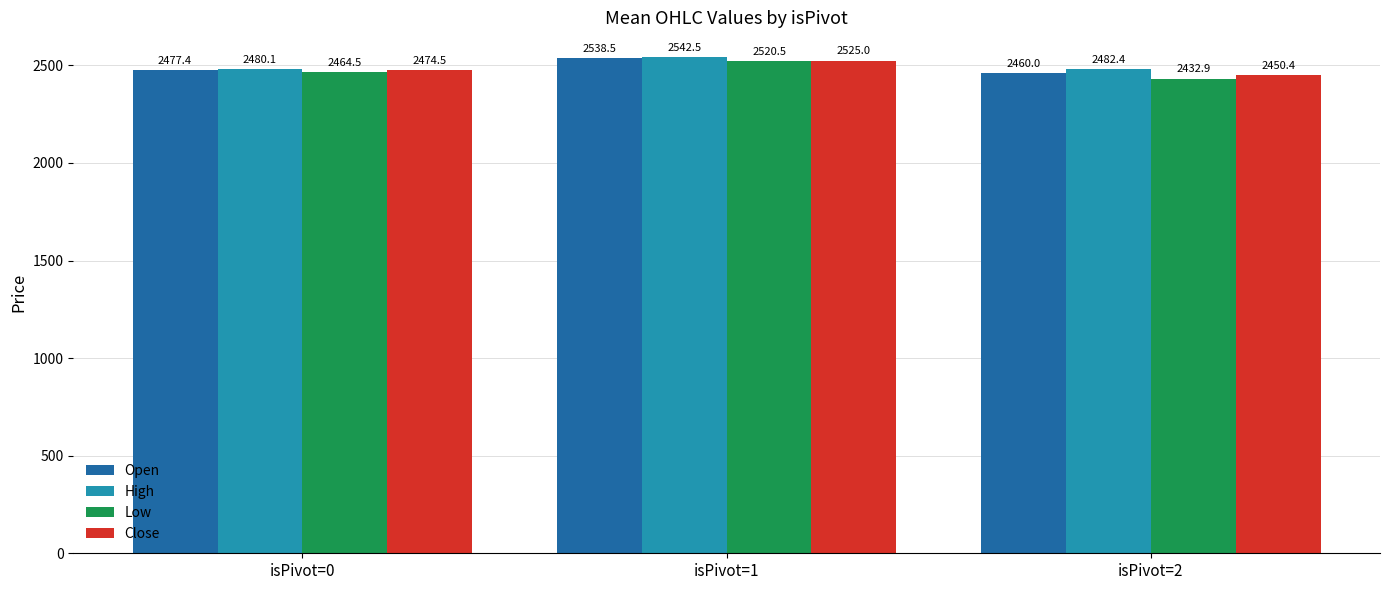

Reading left to right, what are all the values shown in this chart?

Open: isPivot=0=2477.4	isPivot=1=2538.5	isPivot=2=2460.0
High: isPivot=0=2480.1	isPivot=1=2542.5	isPivot=2=2482.4
Low: isPivot=0=2464.5	isPivot=1=2520.5	isPivot=2=2432.9
Close: isPivot=0=2474.5	isPivot=1=2525.0	isPivot=2=2450.4